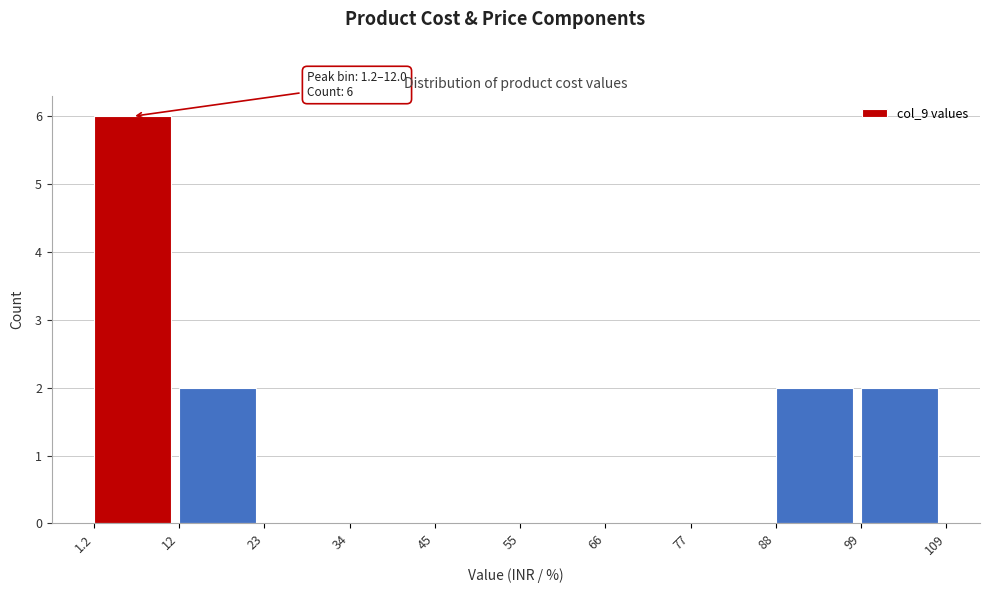

Over which range of the x-axis is the bar tallest?

1.2 to 12